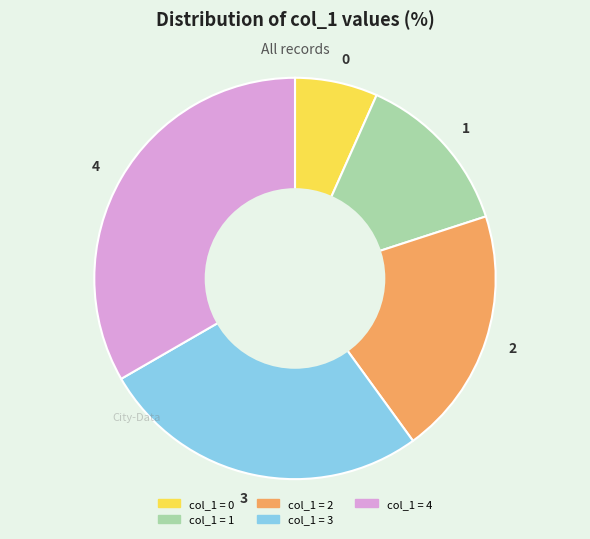

Is there any slice that represents more than half of the pie?

No